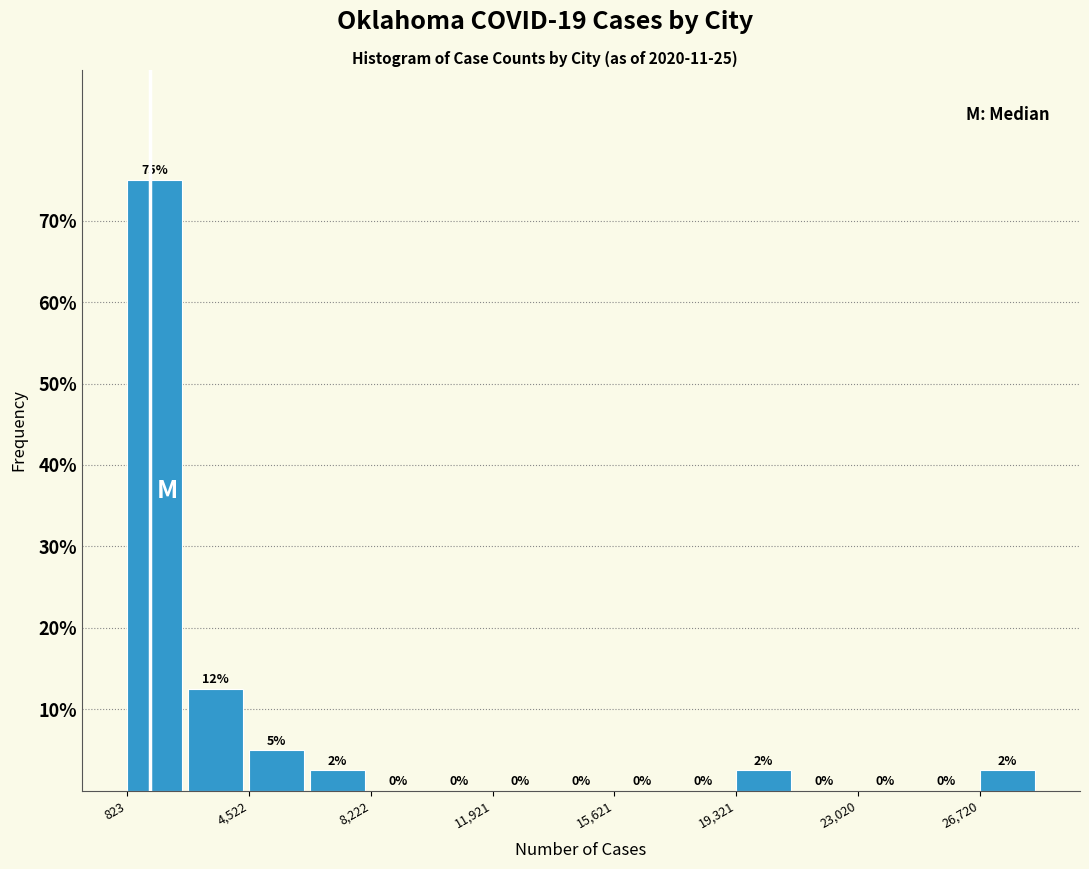

Around what value on the x-axis is the tallest bar? Give the approximate position of its centre, as read against the axis.

1500